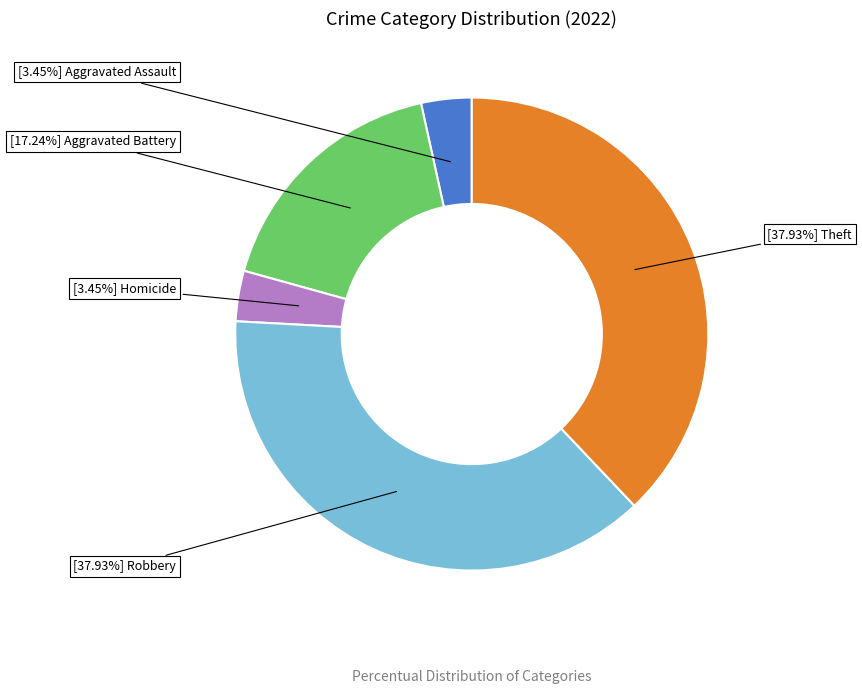

How many segments does this pie chart have?

5